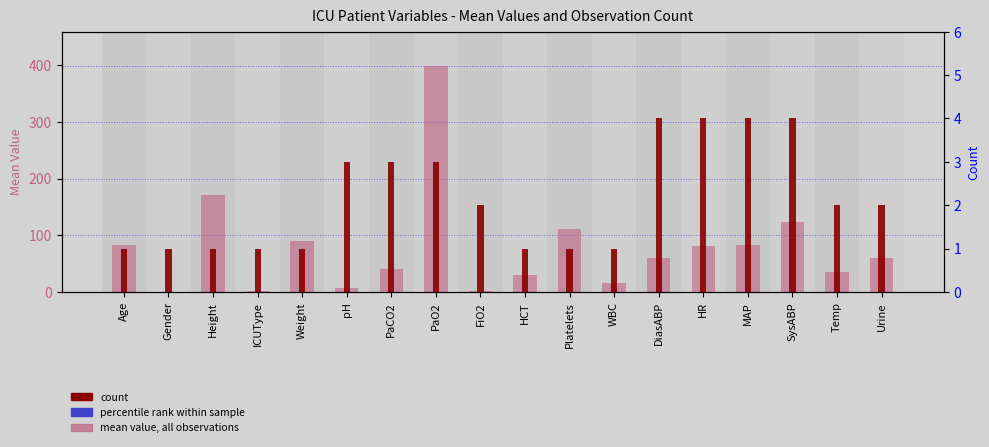

Count the count values in the range 1 to 3.

14